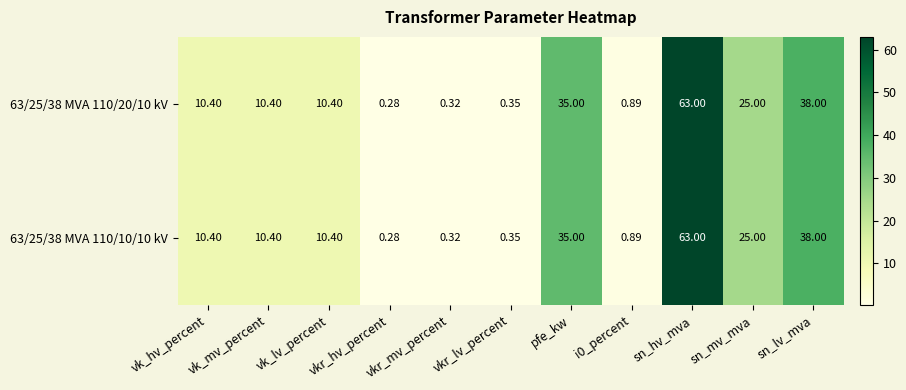

Is the value of 63/25/38 MVA 110/10/10 kV at pfe_kw greater than the value of 63/25/38 MVA 110/20/10 kV at vk_lv_percent?

Yes